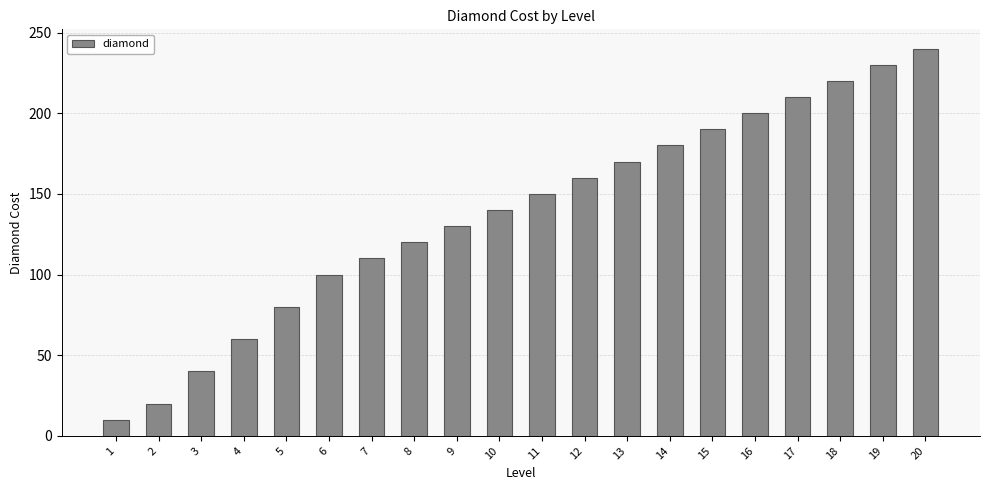

Reading left to right, extract all data points from this chart.

1=10	2=20	3=40	4=60	5=80	6=100	7=110	8=120	9=130	10=140	11=150	12=160	13=170	14=180	15=190	16=200	17=210	18=220	19=230	20=240